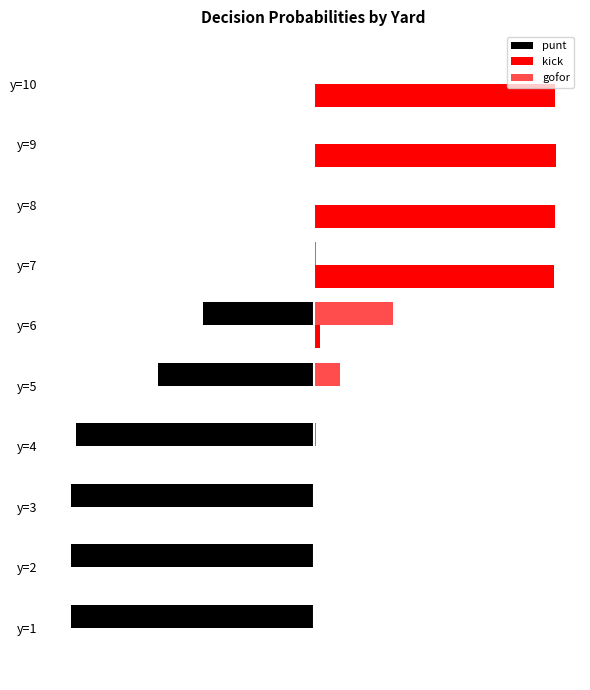

Rank the series by their maximum value, from highest to lowest.

kick, gofor, punt